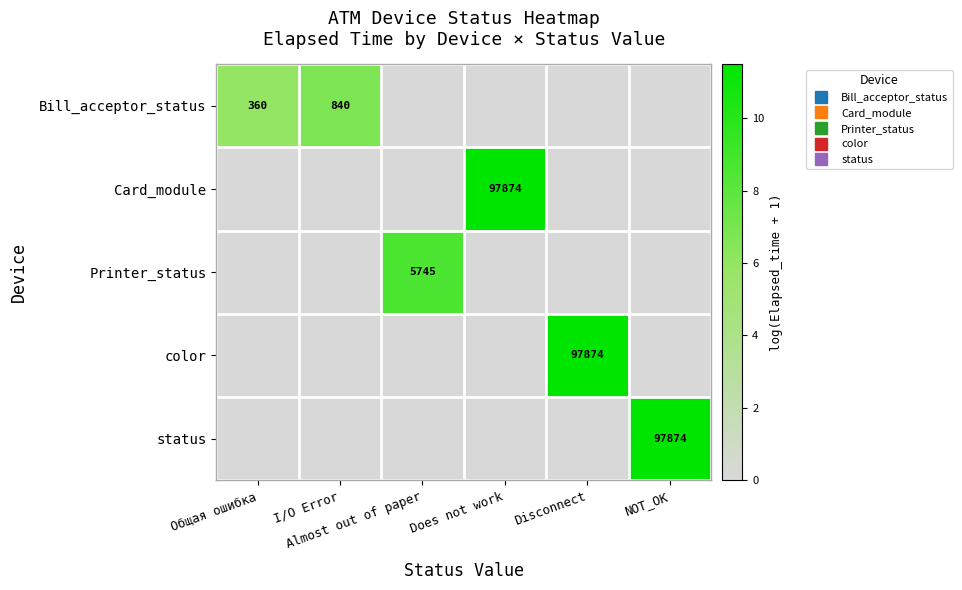

Between NOT_OK and Almost out of paper, which is larger?

NOT_OK